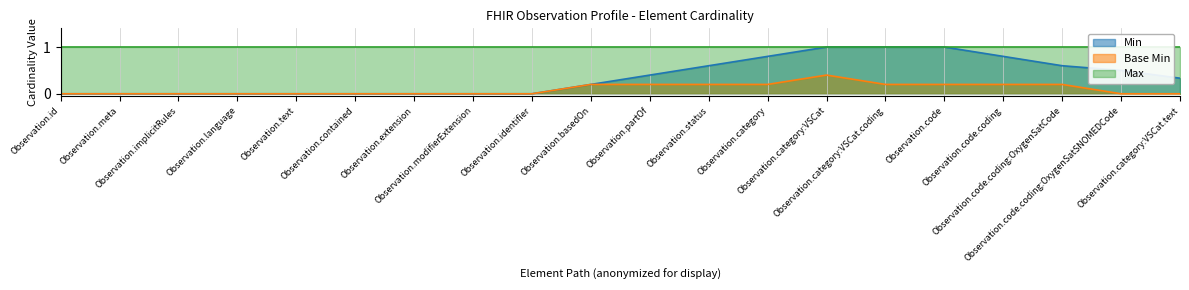

True or false: Base Min has more than 1 points higher than both neighbors.

False